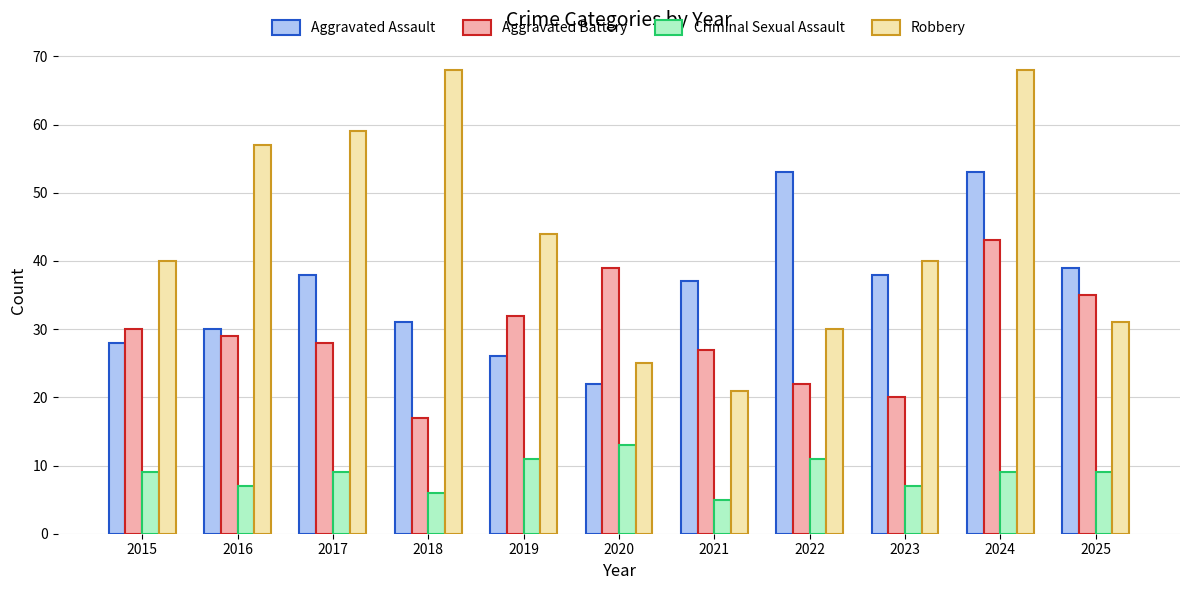

What is the value of the Aggravated Battery bar at the 1st from the left?

30